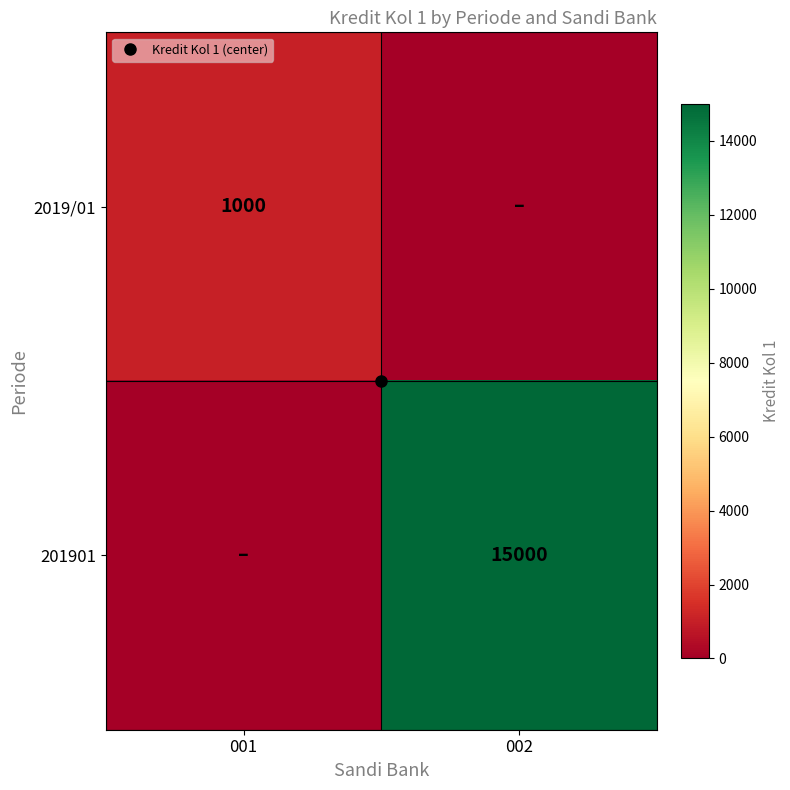

Is the value of 201901 at 002 greater than the value of 2019/01 at 002?

Yes